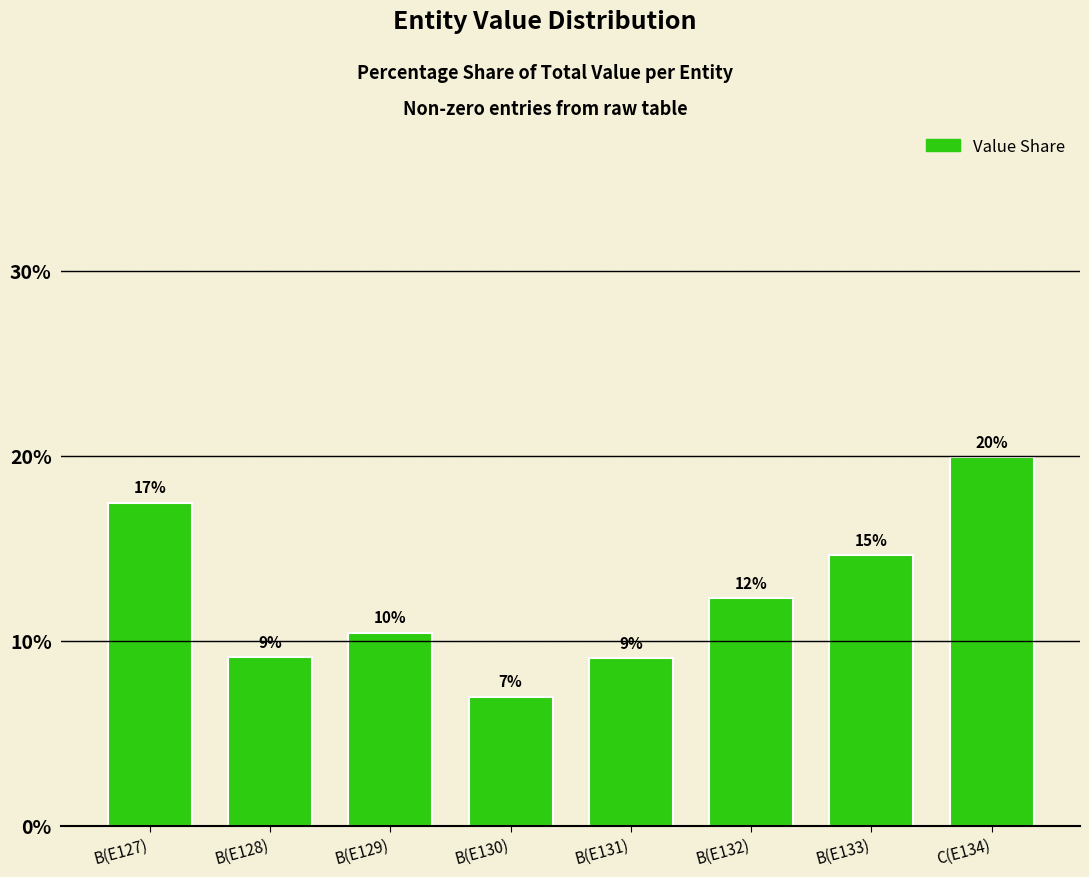

Is it true that the value at B(E133) is 3.2?

False